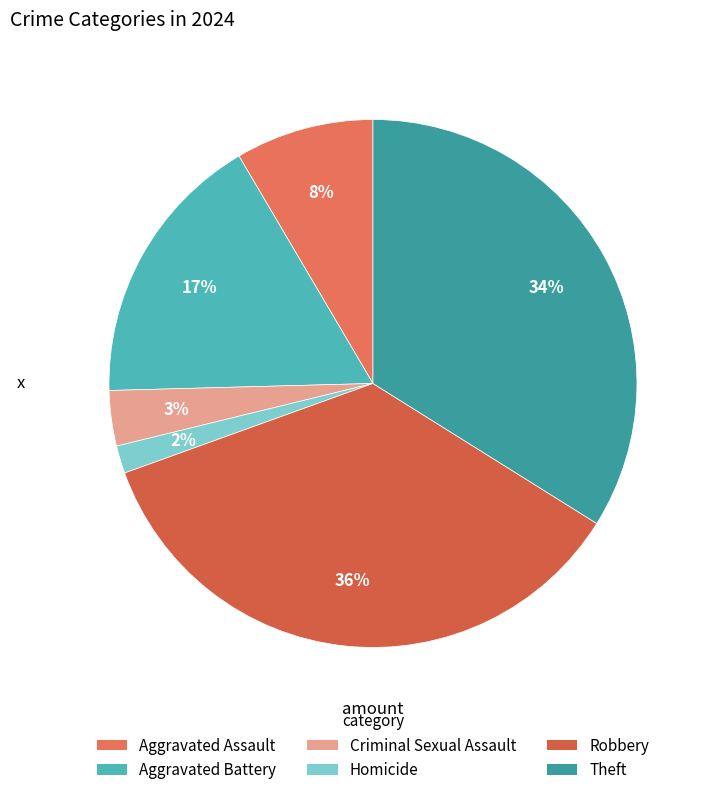

Is there a majority slice in this chart?

No